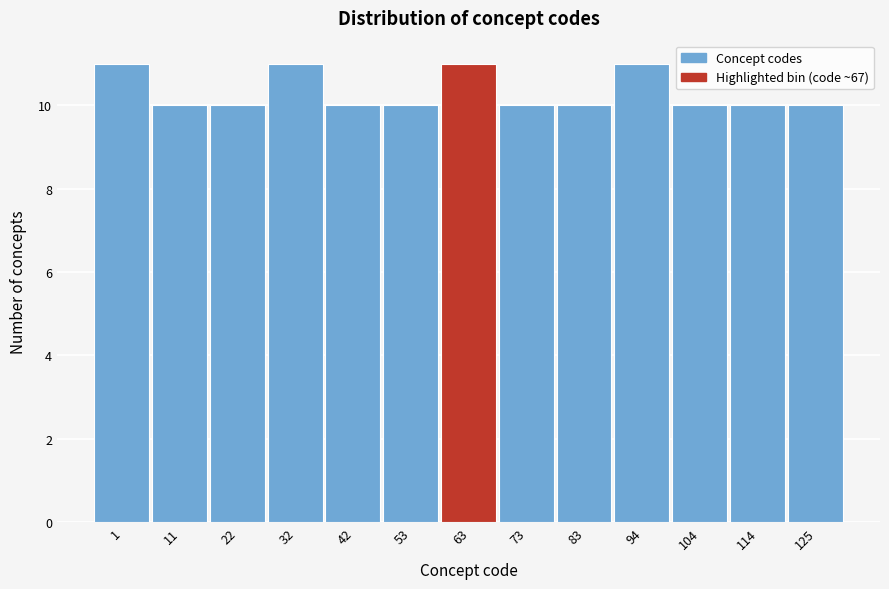

Reading right to left, list all the values displayed in this chart.

125=10	114=10	104=10	94=11	83=10	73=10	63=11	53=10	42=10	32=11	22=10	11=10	1=11